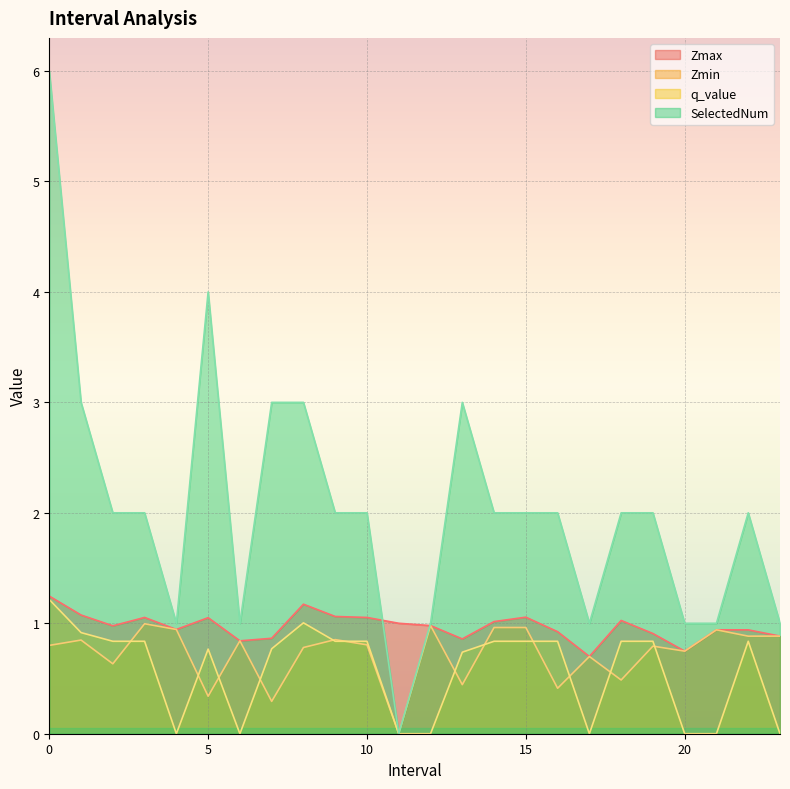

What position from the right is 1.0?

23